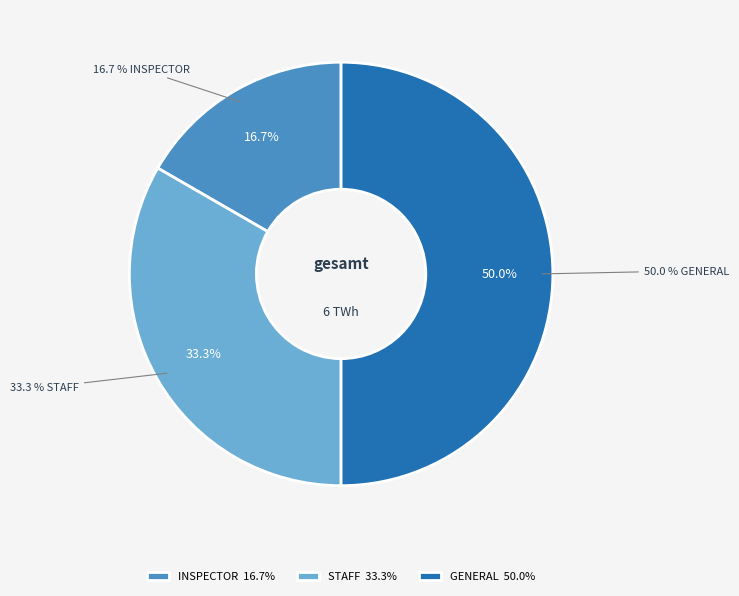

What percentage is the STAFF slice, to the nearest percent?

33%